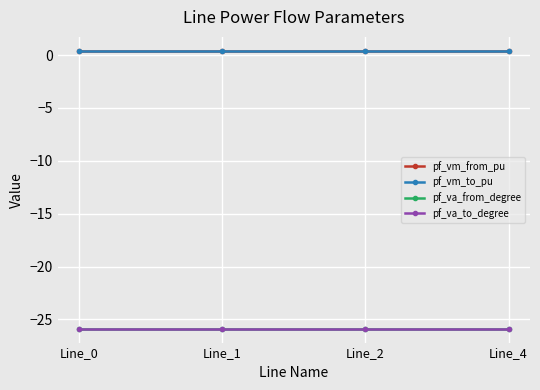

Is this an area chart (filled region under the line)?

No